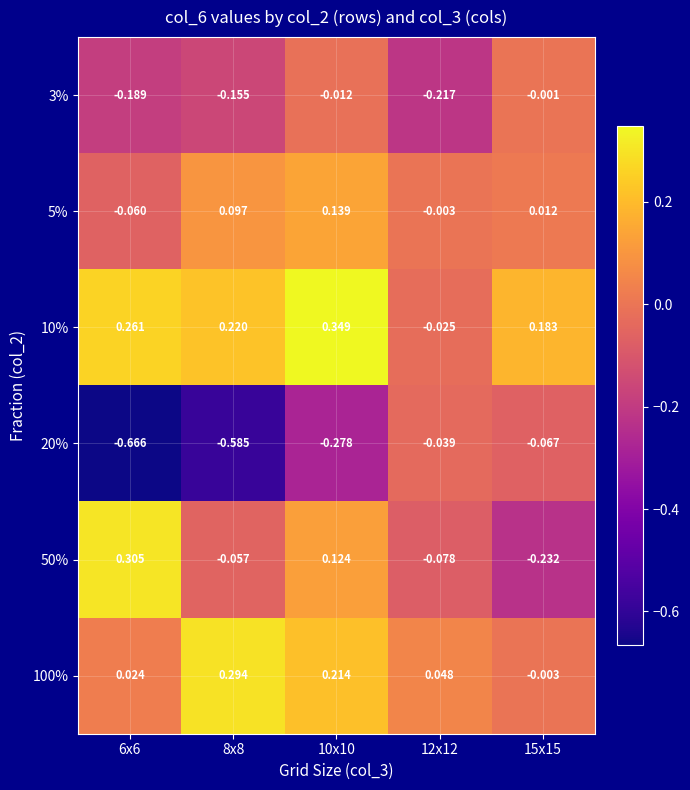

At how many categories does at least one series exceed 0?

5